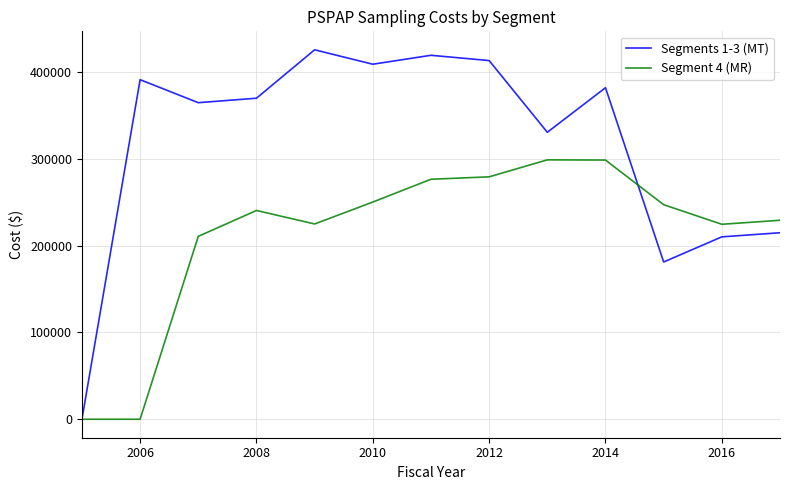

Which series has the largest total across all categories?

Segments 1-3 (MT)